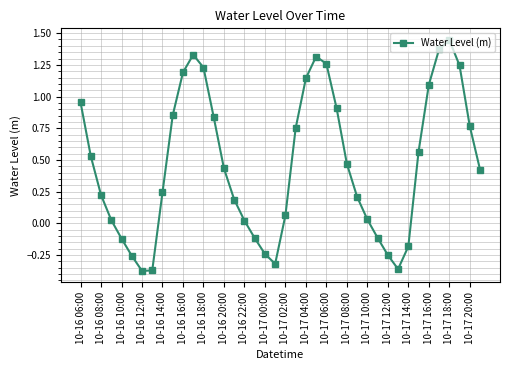

How many interior local peaks (higher than both neighbors) does the data have?

3